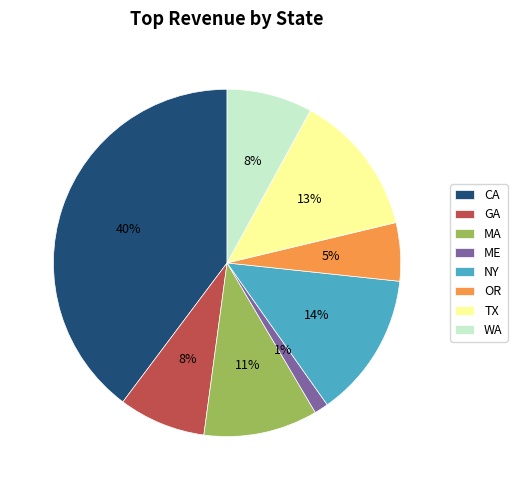

What percentage is the CA slice, to the nearest percent?

40%